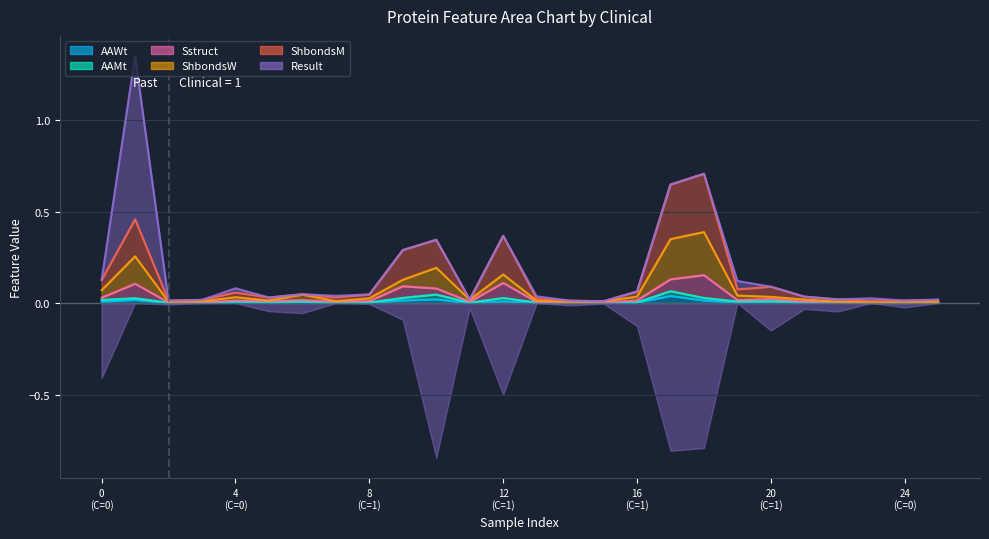

Which series has the largest total across all categories?

ShbondsM